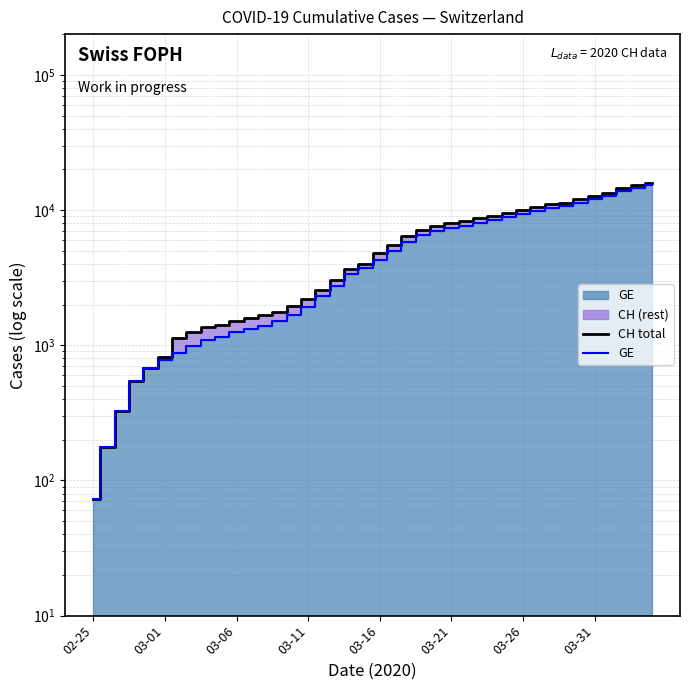

How many lines are shown in the chart?

2